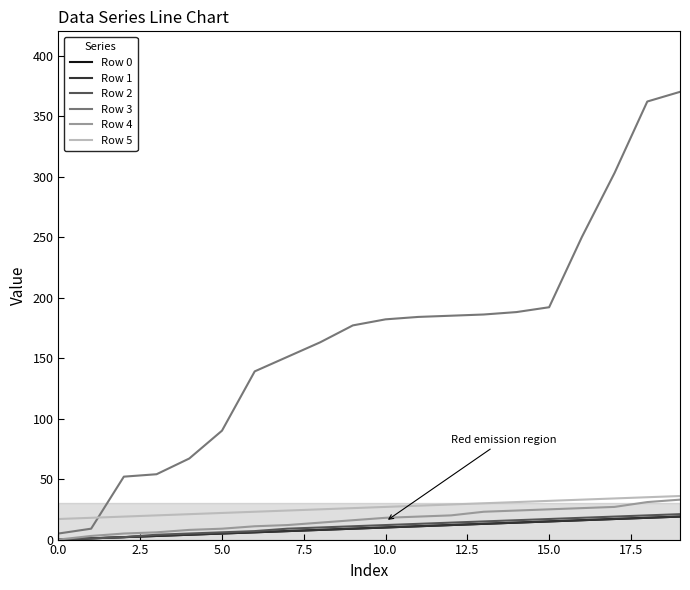

Does the chart display data point markers on the line(s)?

No